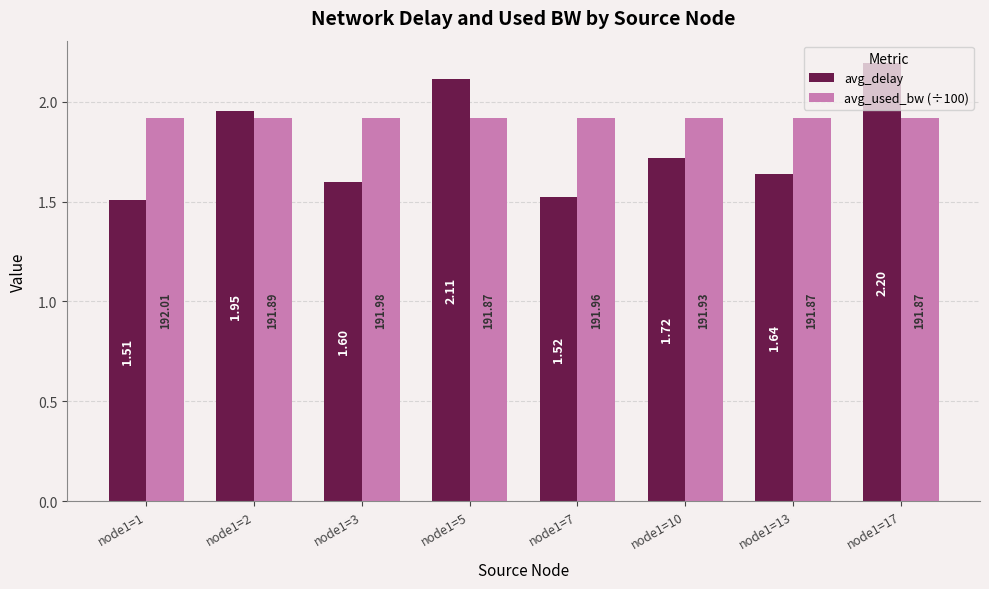

What is the difference between the highest and lowest values at node1=5?

0.2